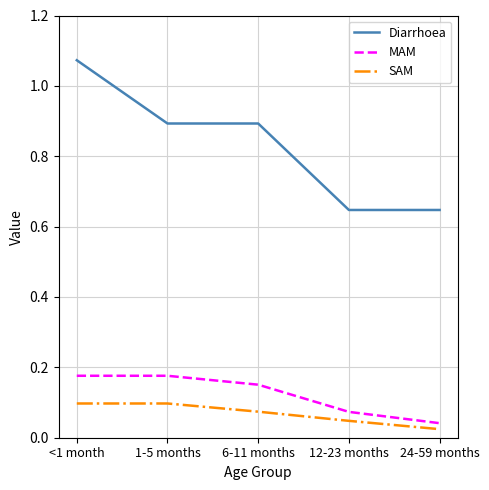

True or false: Diarrhoea and MAM intersect in this chart.

False